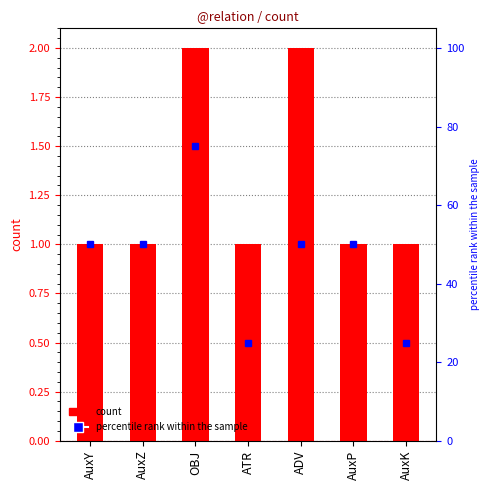

Approximately how many times larger is the value at AuxK compared to ATR?

1.0